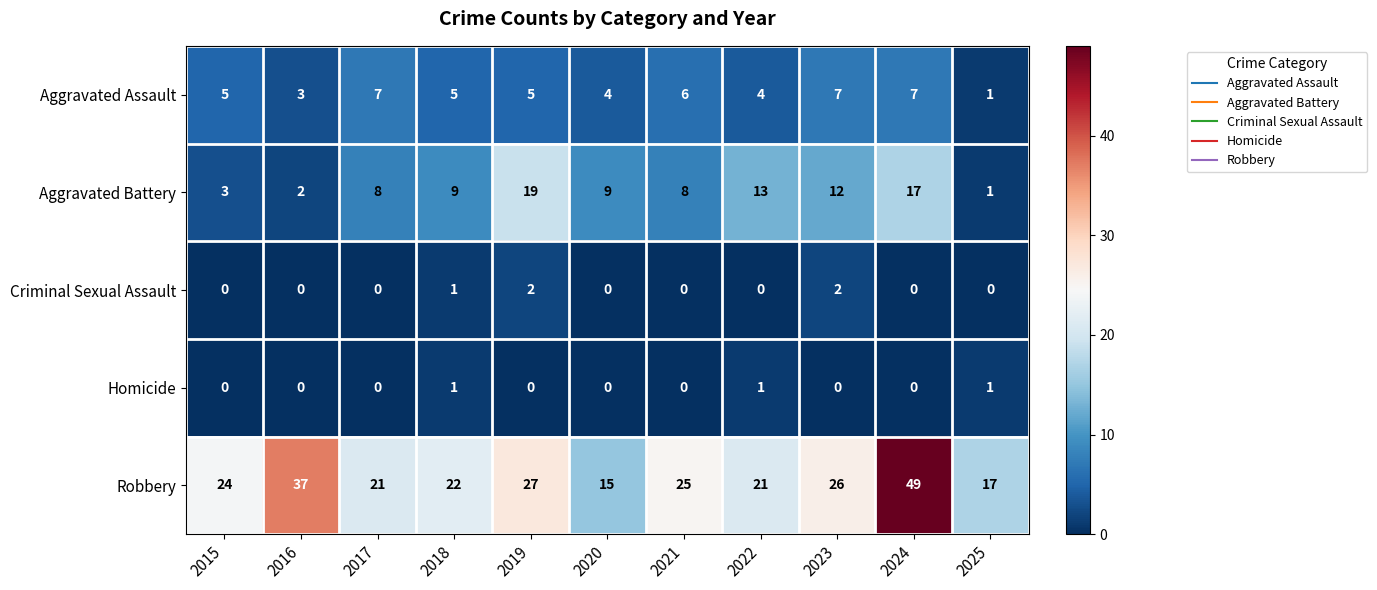

The value of Homicide at 2016 is 1. True or false?

False